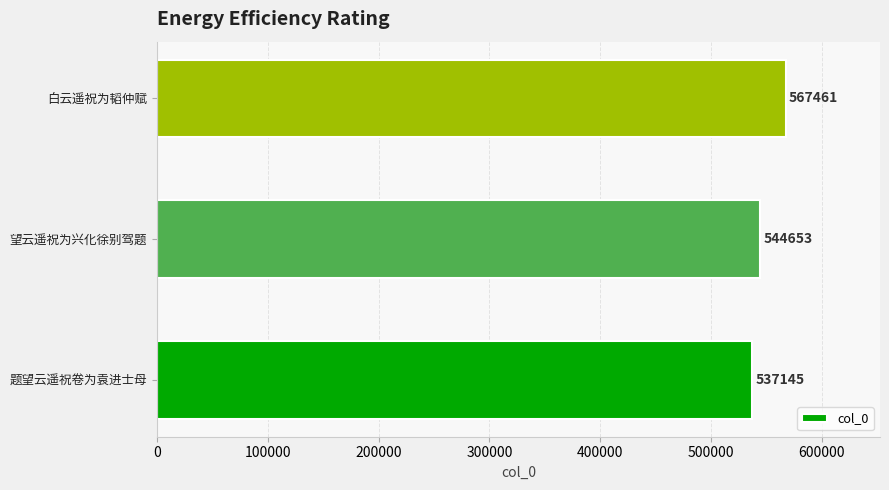

What is the ratio of the value at 望云遥祝为兴化徐别驾题 to the value at 题望云遥祝卷为袁进士母?

1.0